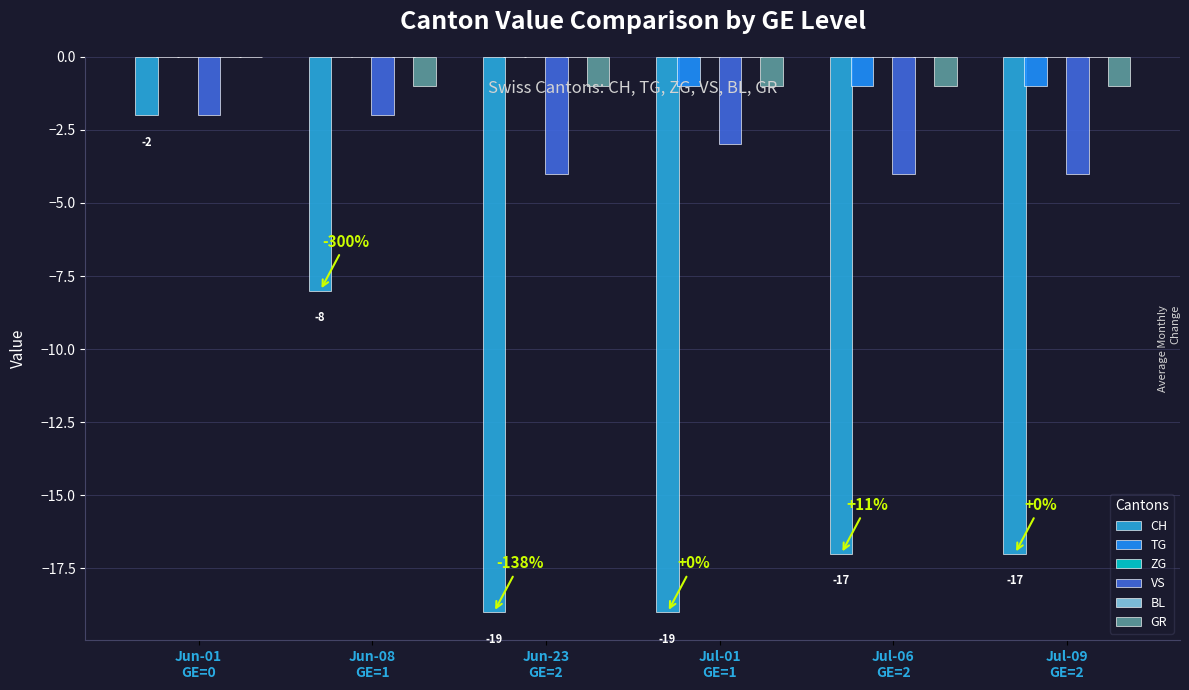

How many groups of bars are there?

6